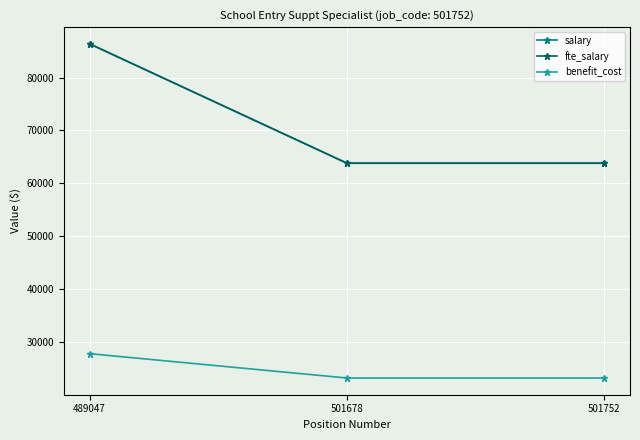

Does the chart have visible grid lines?

Yes